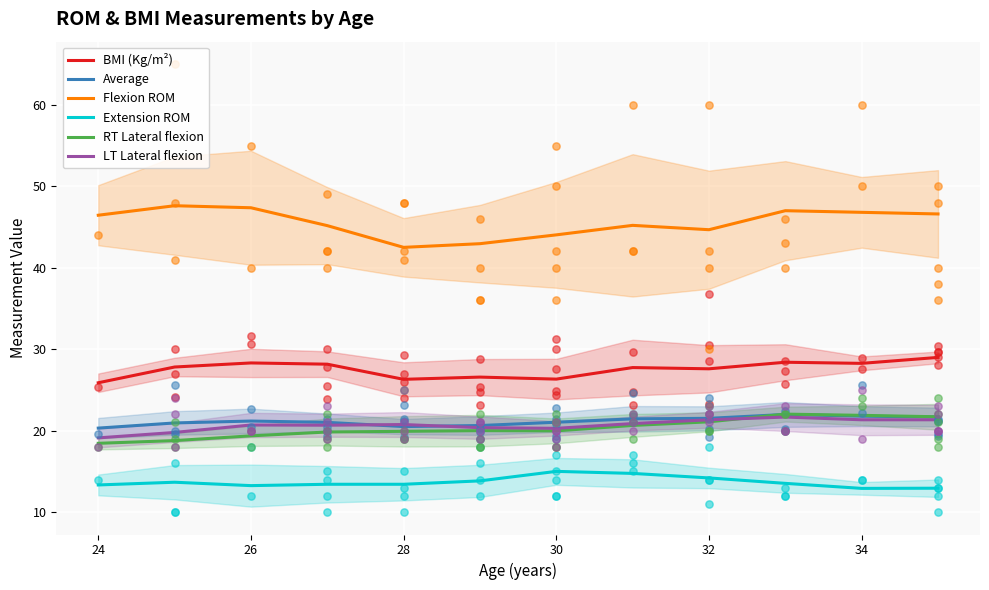

Which series has the largest total across all categories?

Flexion ROM